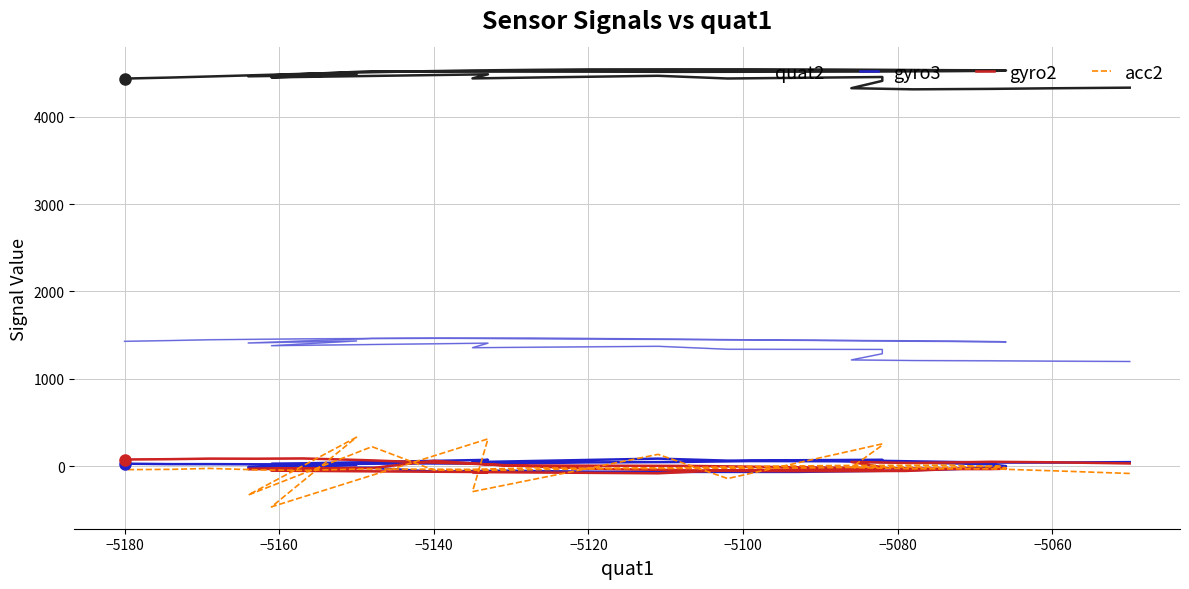

What is the maximum value shown in the chart?

4543